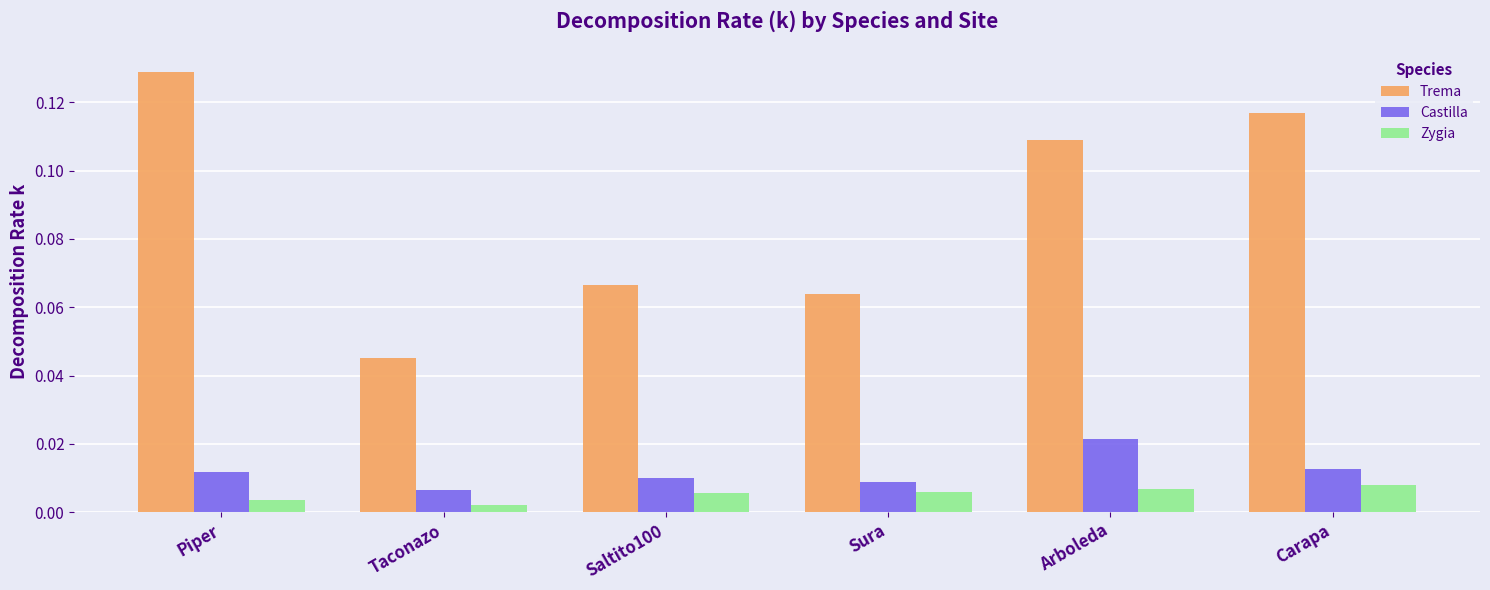

What are all the series names shown in the legend?

Trema, Castilla, Zygia